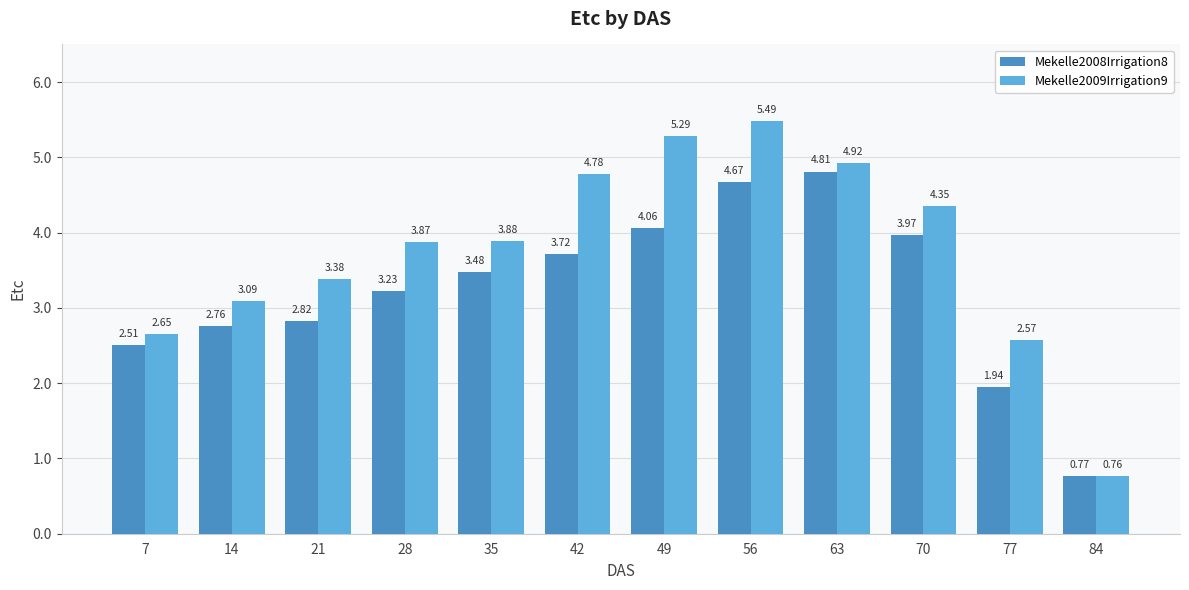

Are the bars grouped side by side (vs. stacked)?

Yes